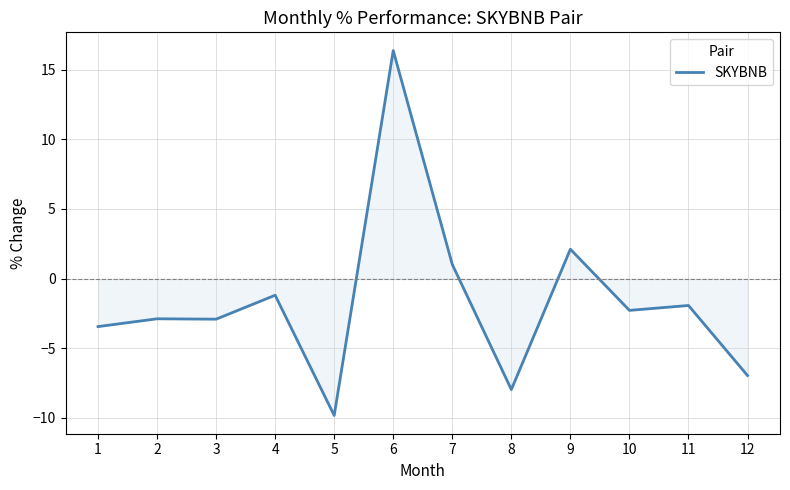

At which category does the chart reach its peak across all series?

6